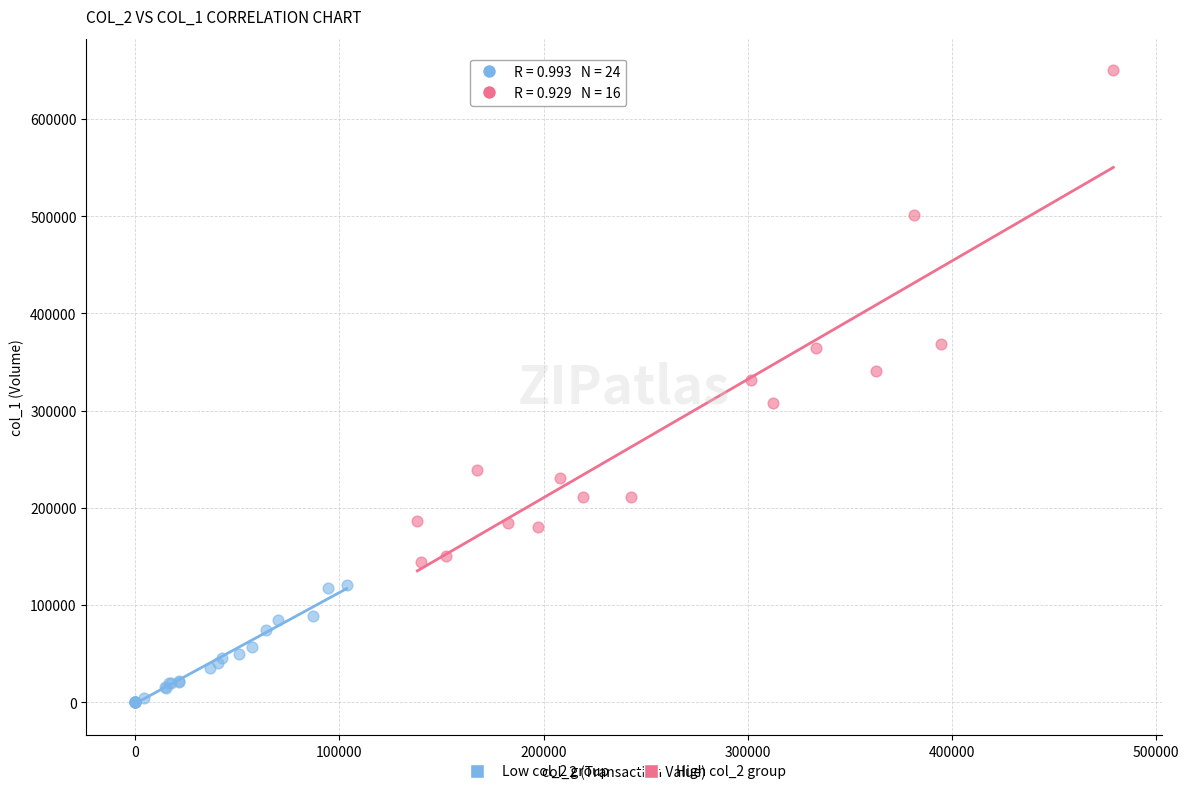

Which series has the widest spread of Y values?

High col_2 group